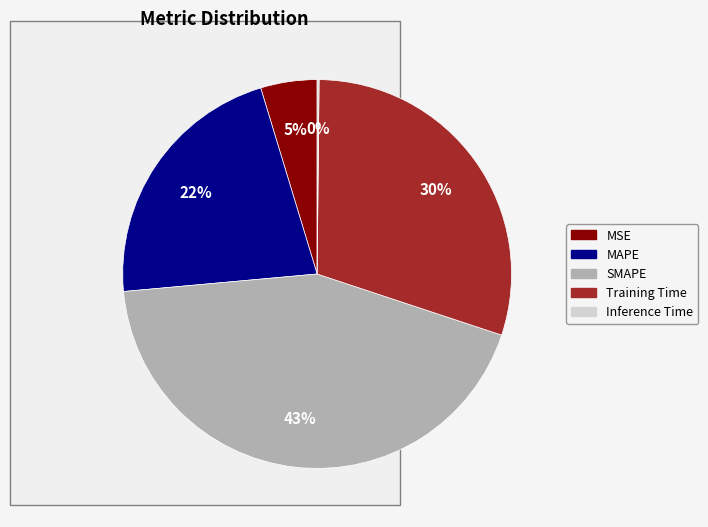

To the nearest percent, what is the difference between the largest and smallest slice percentages?

43%